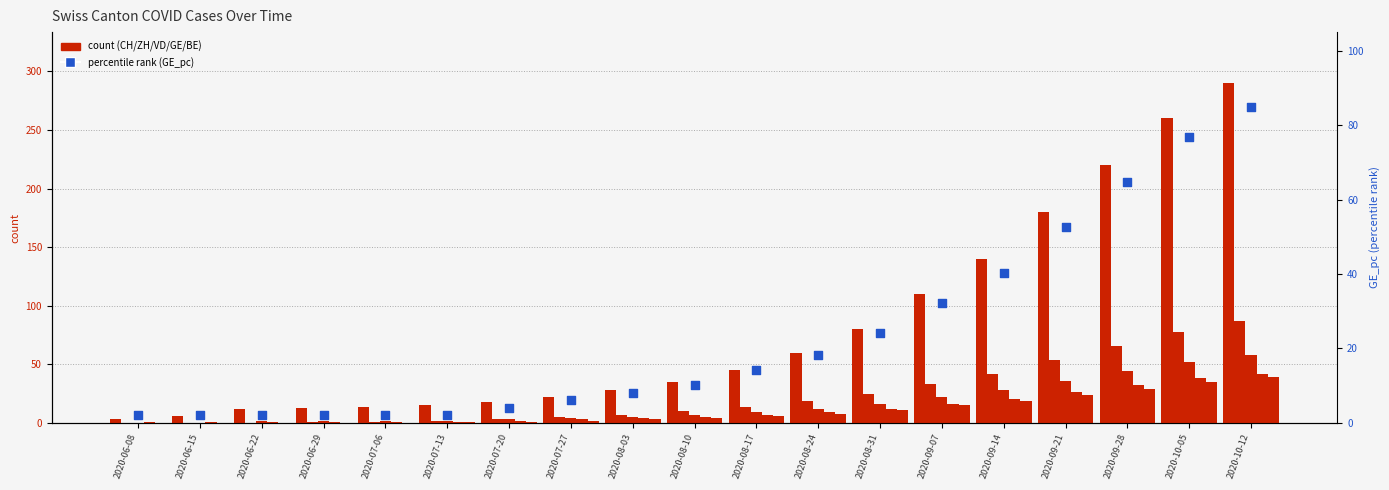

Which series has the widest spread of Y values?

CH